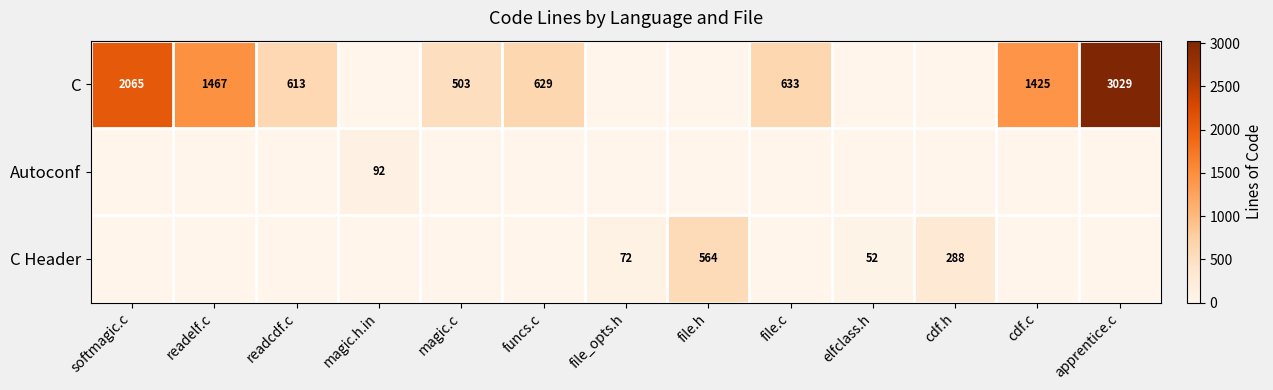

At how many categories does at least one series exceed 1632?

2